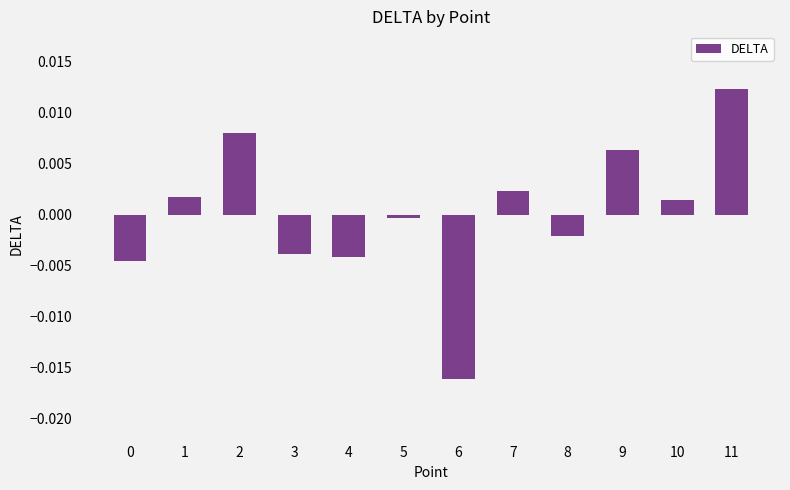

True or false: the data shows -0.0 at 0.

True